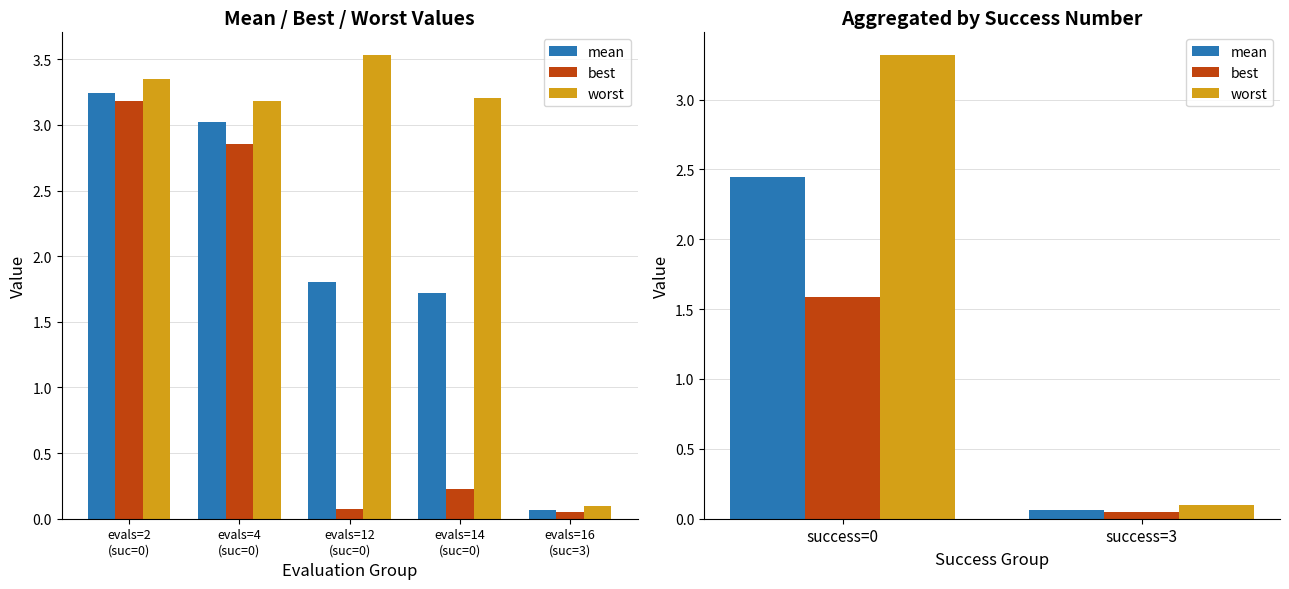

What is the minimum value for worst?

0.1